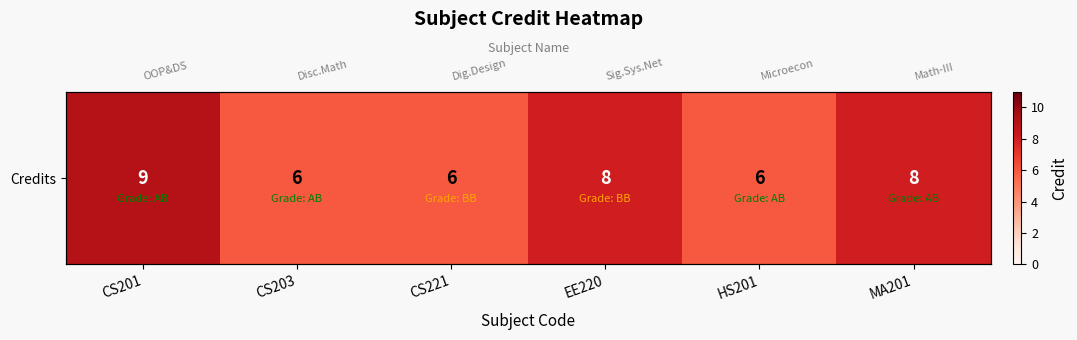

How many values are between 6 and 8?

5